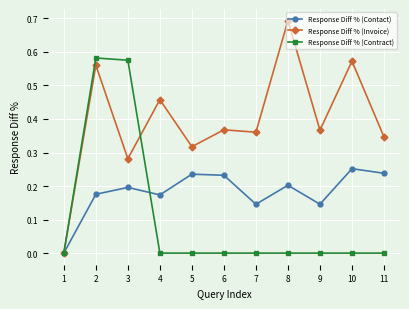

List the series in order of their overall mean, highest first.

Response Diff % (Invoice), Response Diff % (Contact), Response Diff % (Contract)